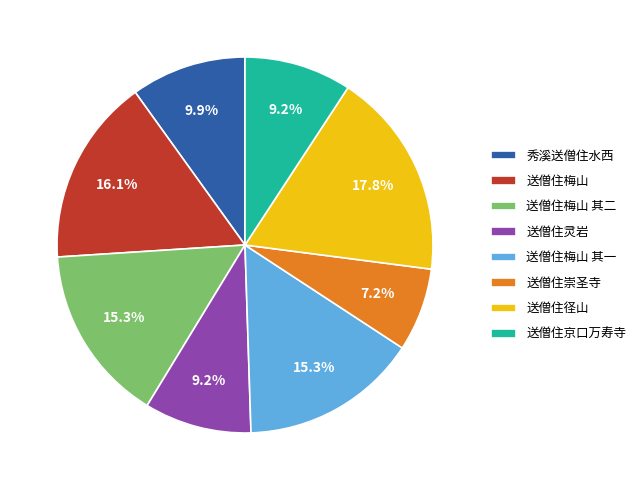

Approximately how many times larger is the value at 送僧住梅山 compared to 送僧住梅山 其一?

1.1